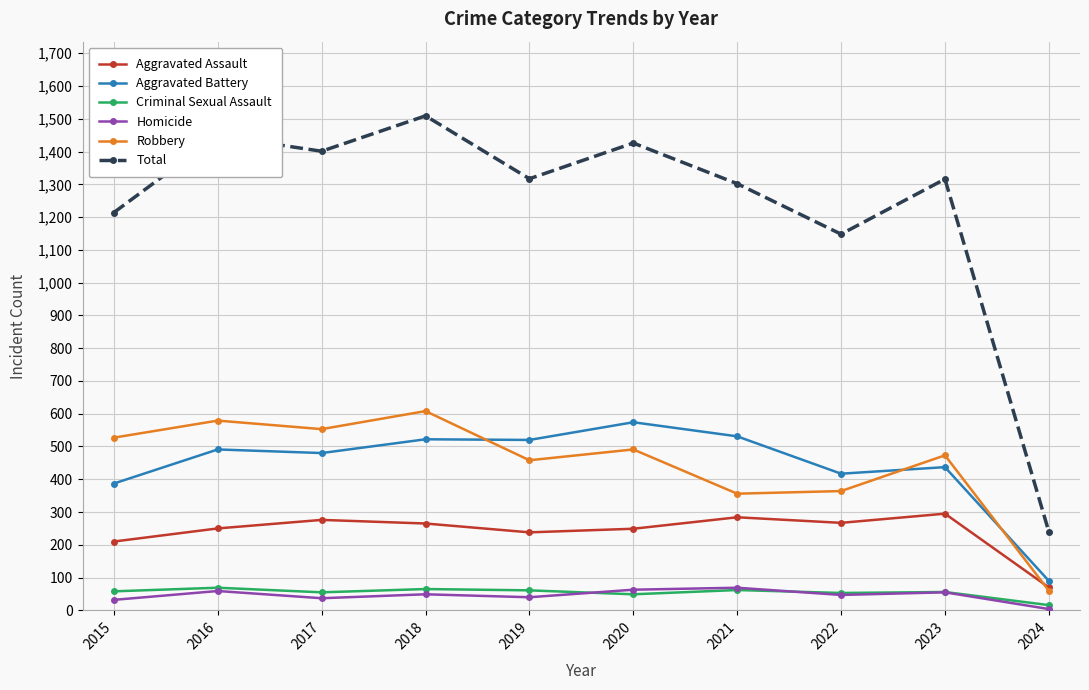

What is the total value across all series at 2016?

2896